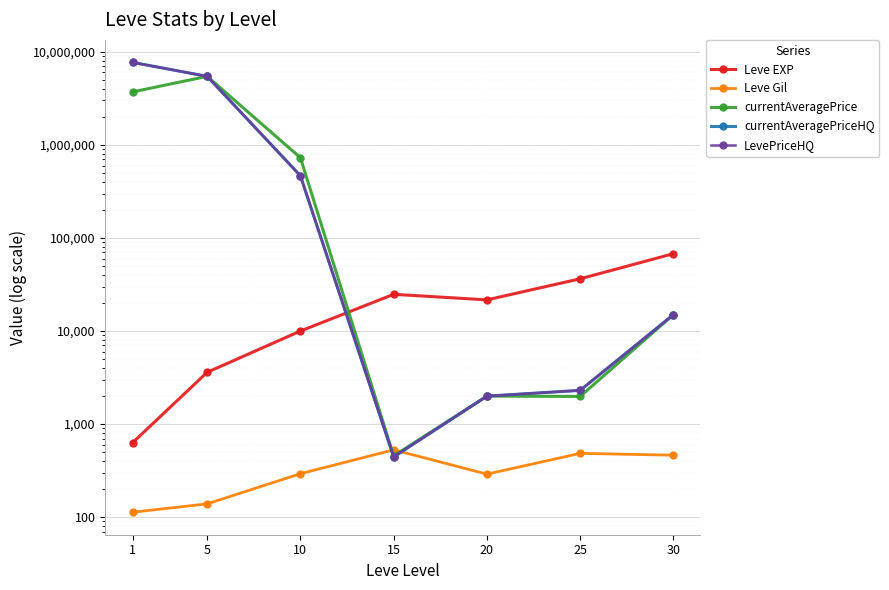

At which label does Leve EXP reach its peak?

30